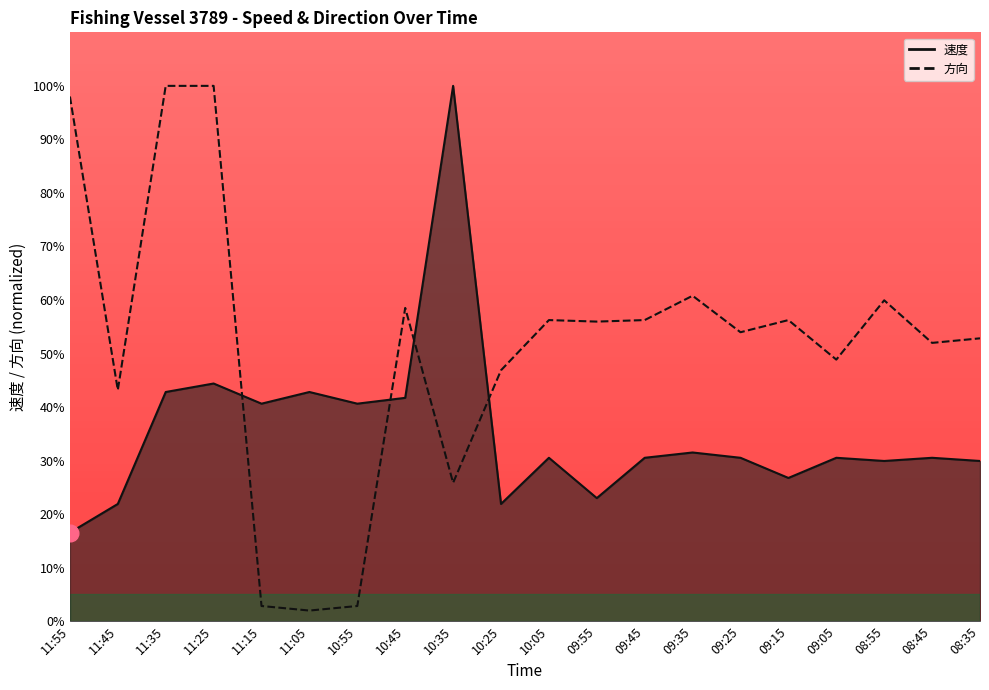

Rank the series at 09:25 from lowest to highest value.

速度, 方向